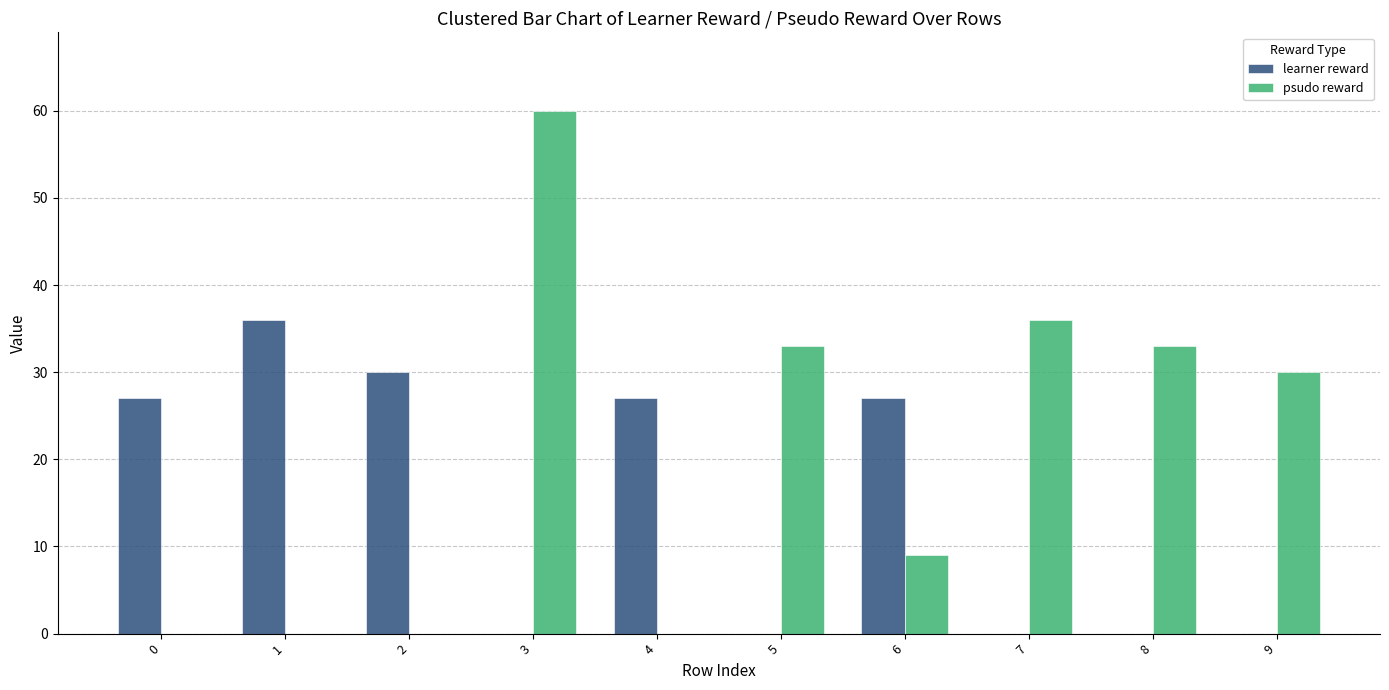

Is the value of learner reward at 7 greater than the value of psudo reward at 6?

No